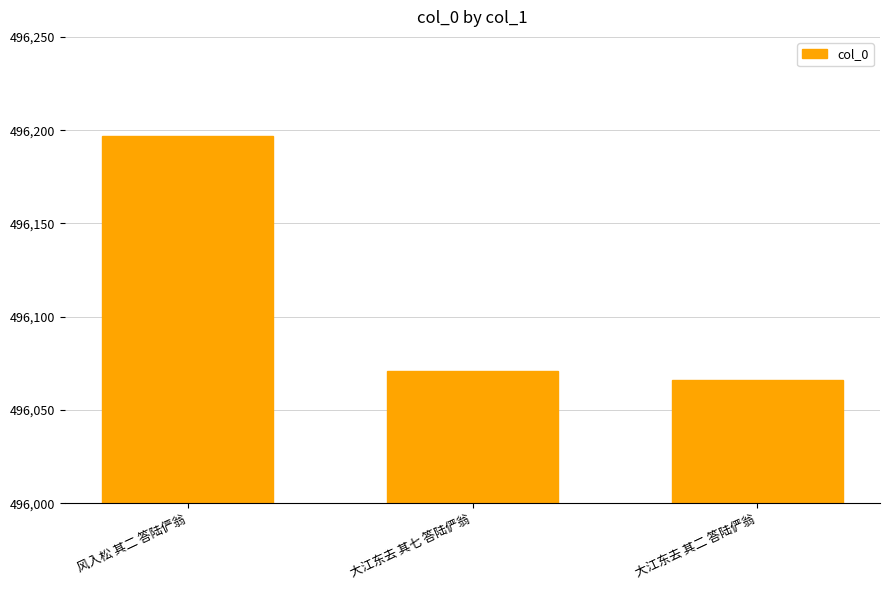

What is the greatest value displayed?

496197